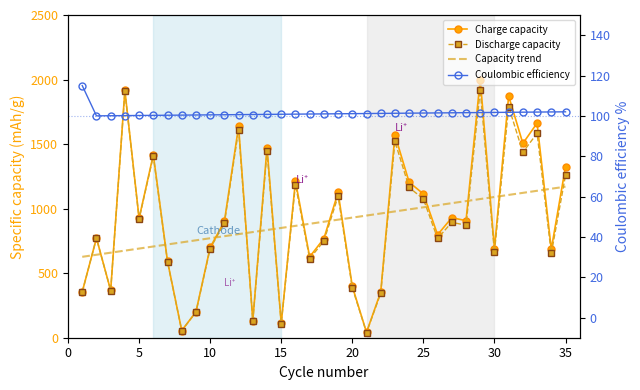

True or false: Discharge capacity has more than 1 points higher than both neighbors.

True